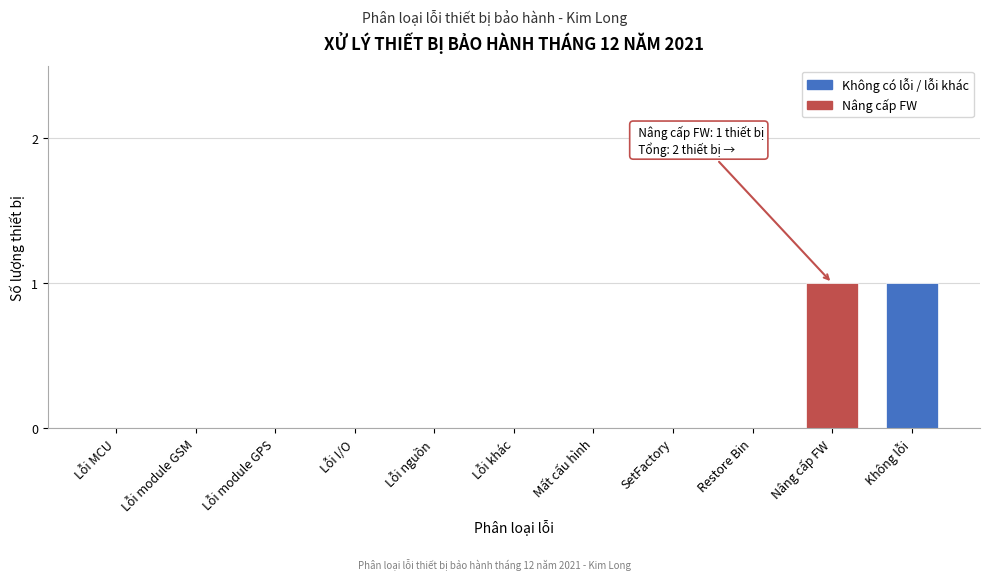

Reading left to right, transcribe all the data shown in this chart.

Lỗi MCU=0	Lỗi module GSM=0	Lỗi module GPS=0	Lỗi I/O=0	Lỗi nguồn=0	Lỗi khác=0	Mất cấu hình=0	SetFactory=0	Restore Bin=0	Nâng cấp FW=1	Không lỗi=1